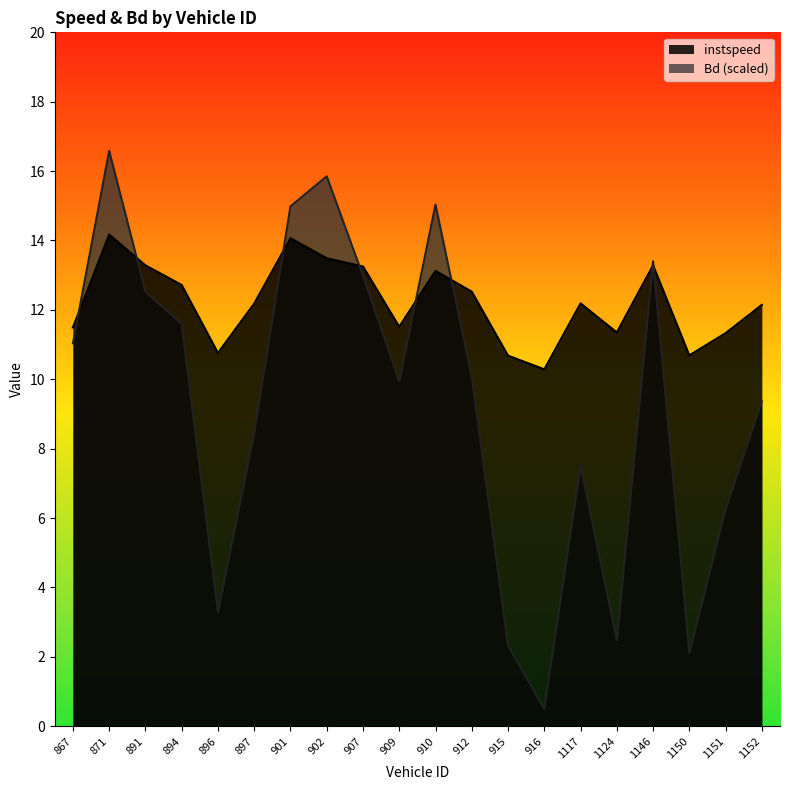

List the labels in order of instspeed value, smallest first.

916, 915, 1150, 896, 1151, 1124, 867, 909, 1152, 897, 1117, 912, 894, 910, 907, 891, 1146, 902, 901, 871